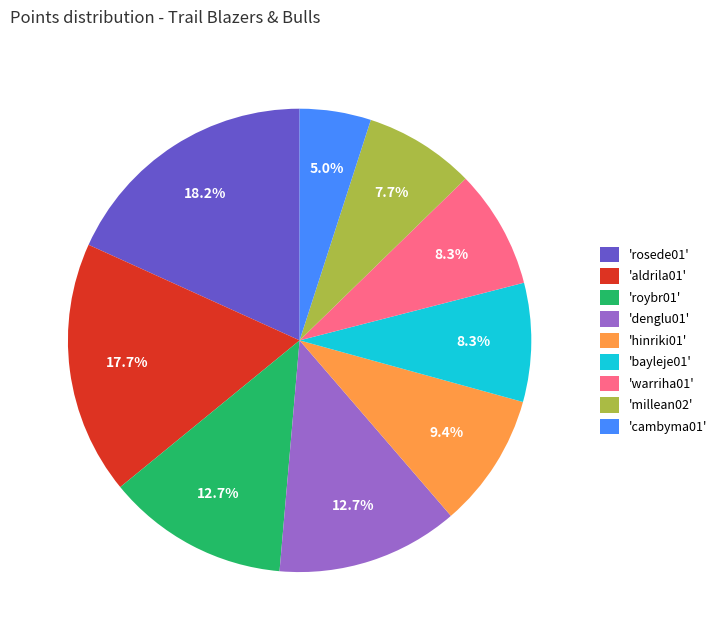

What is the smallest slice in the pie chart?

'cambyma01'